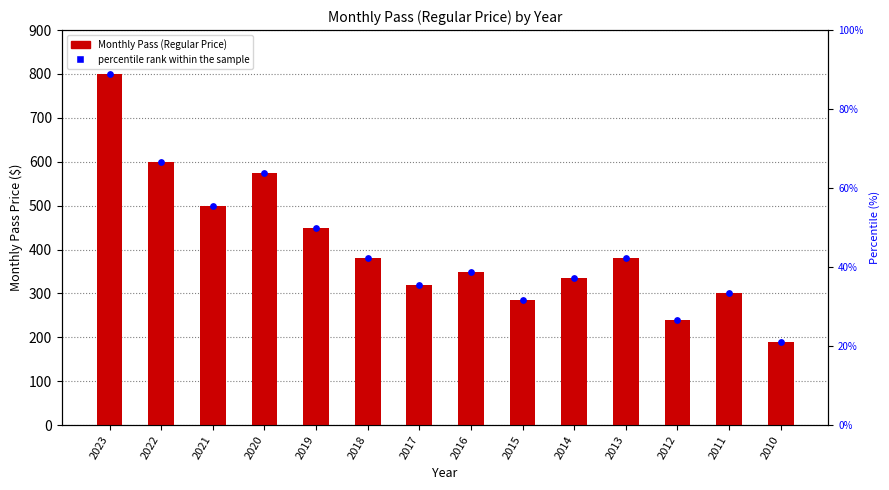

Which series reaches the maximum Y coordinate?

Monthly Pass (Regular Price)